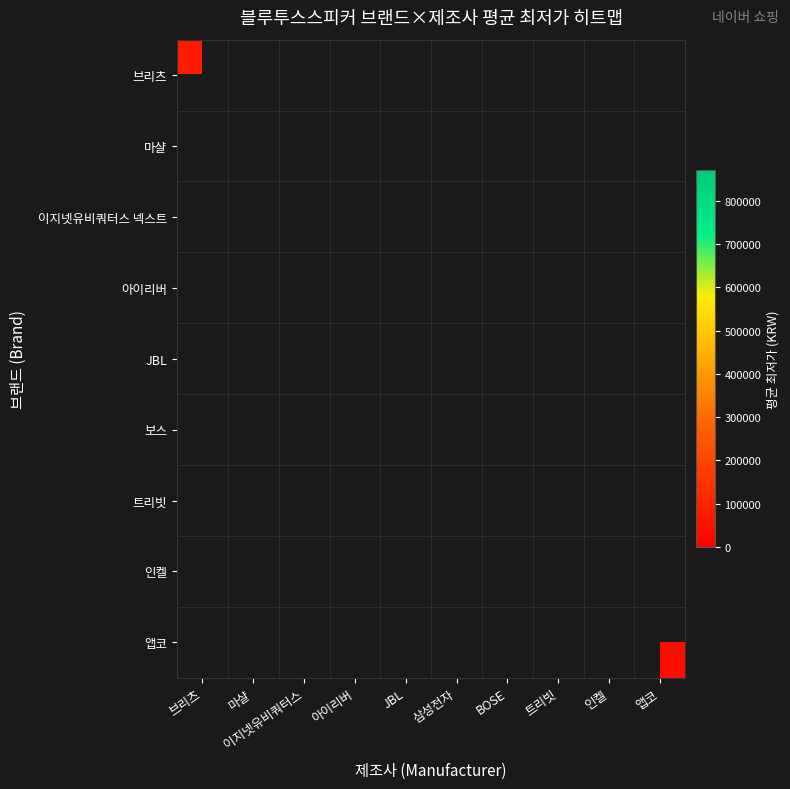

List the series in order of their peak value, lowest first.

브리츠, 마샬, 이지넷유비쿼터스 넥스트, 아이리버, JBL, 보스, 트리빗, 인켈, 앱코